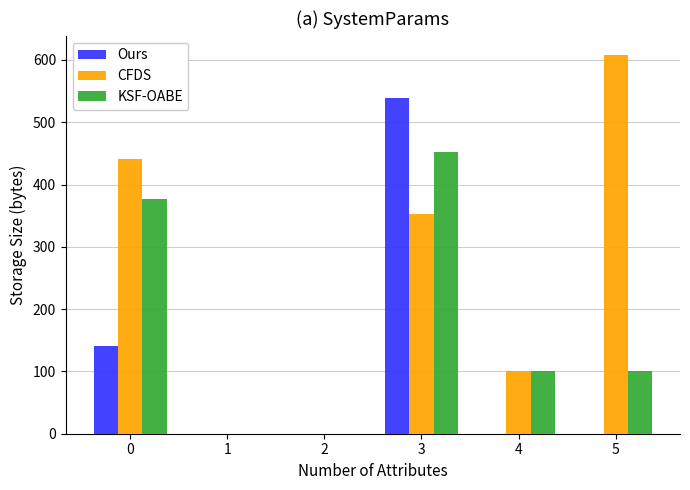

What are all the series names shown in the legend?

Ours, CFDS, KSF-OABE